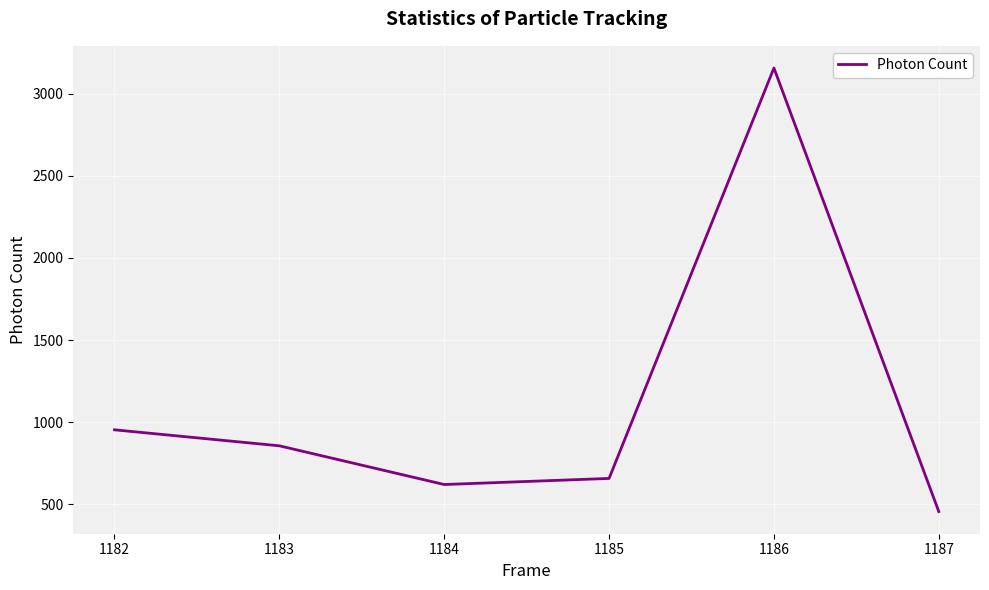

Reading left to right, extract all data points from this chart.

1182=953.1	1183=855.6	1184=619.8	1185=656.9	1186=3157.4	1187=455.1